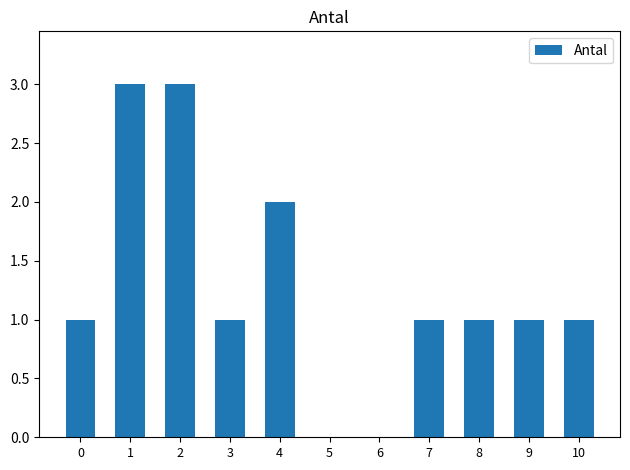

Reading left to right, list all the values displayed in this chart.

1	3	3	1	2	0	0	1	1	1	1